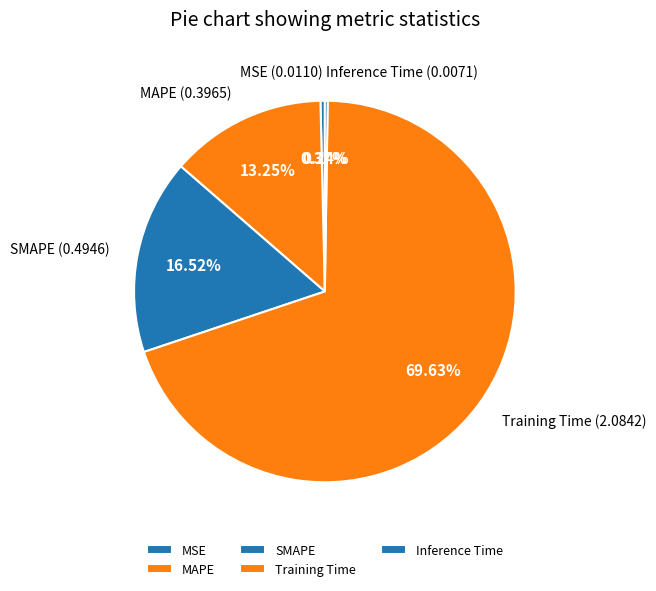

Which slice is the largest?

Training Time